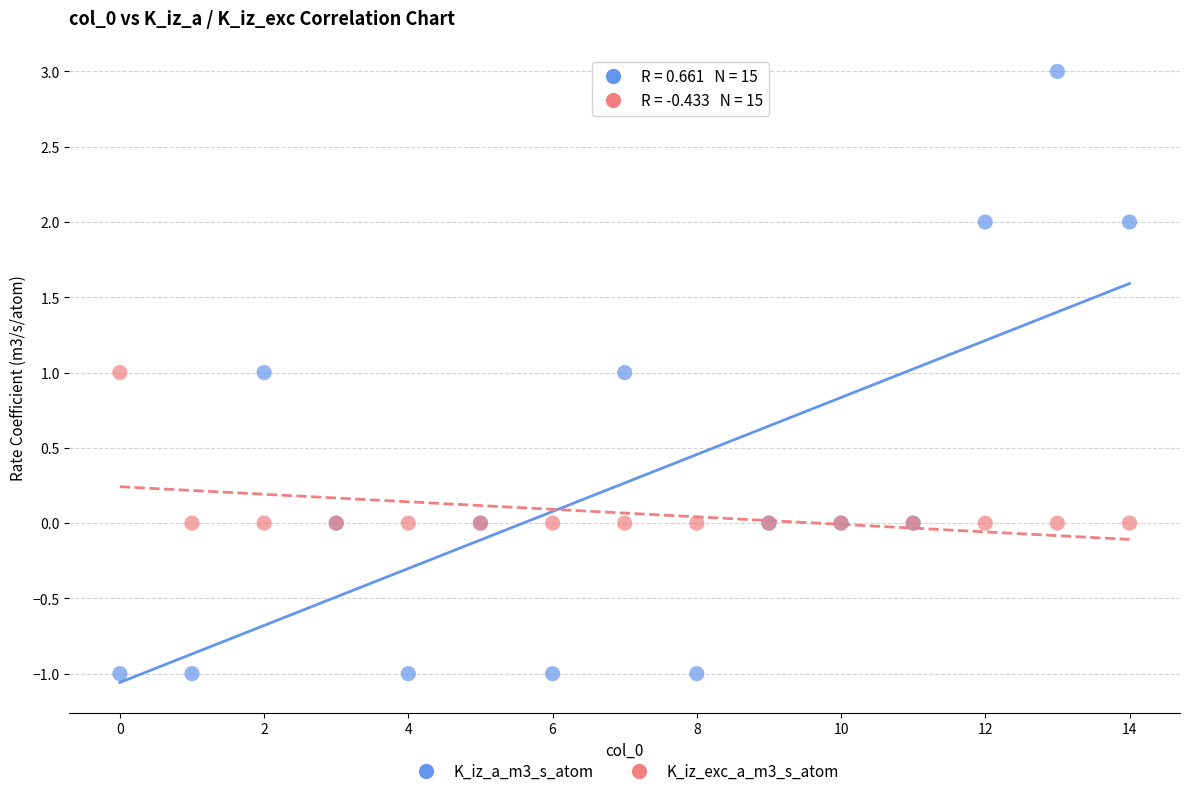

Which series contains the lowest Y value?

K_iz_a_m3_s_atom